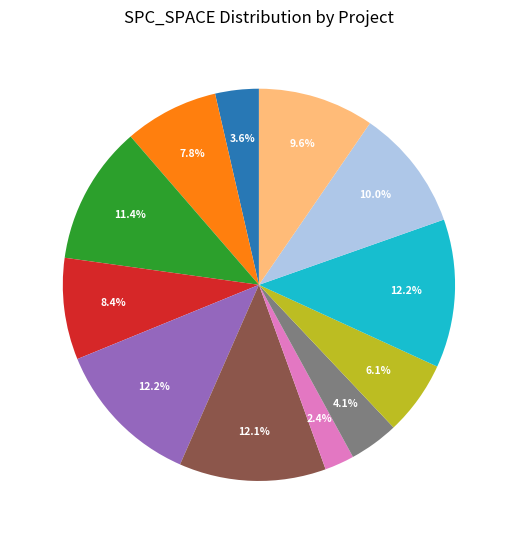

What percentage do ASRS_2 and LOI_2 together represent?

15.8%